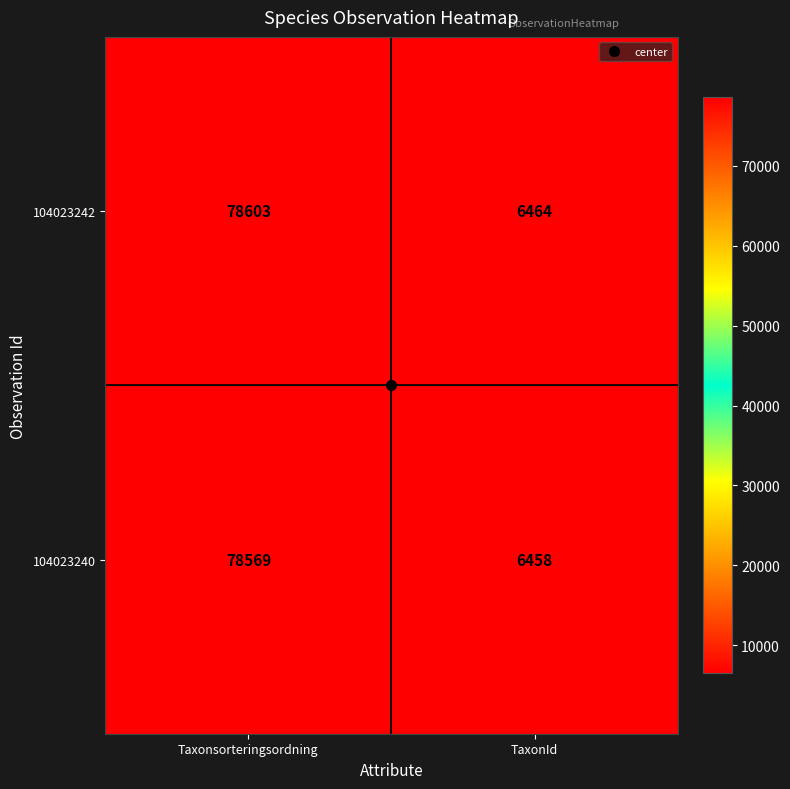

Which series has the widest spread of values?

104023242